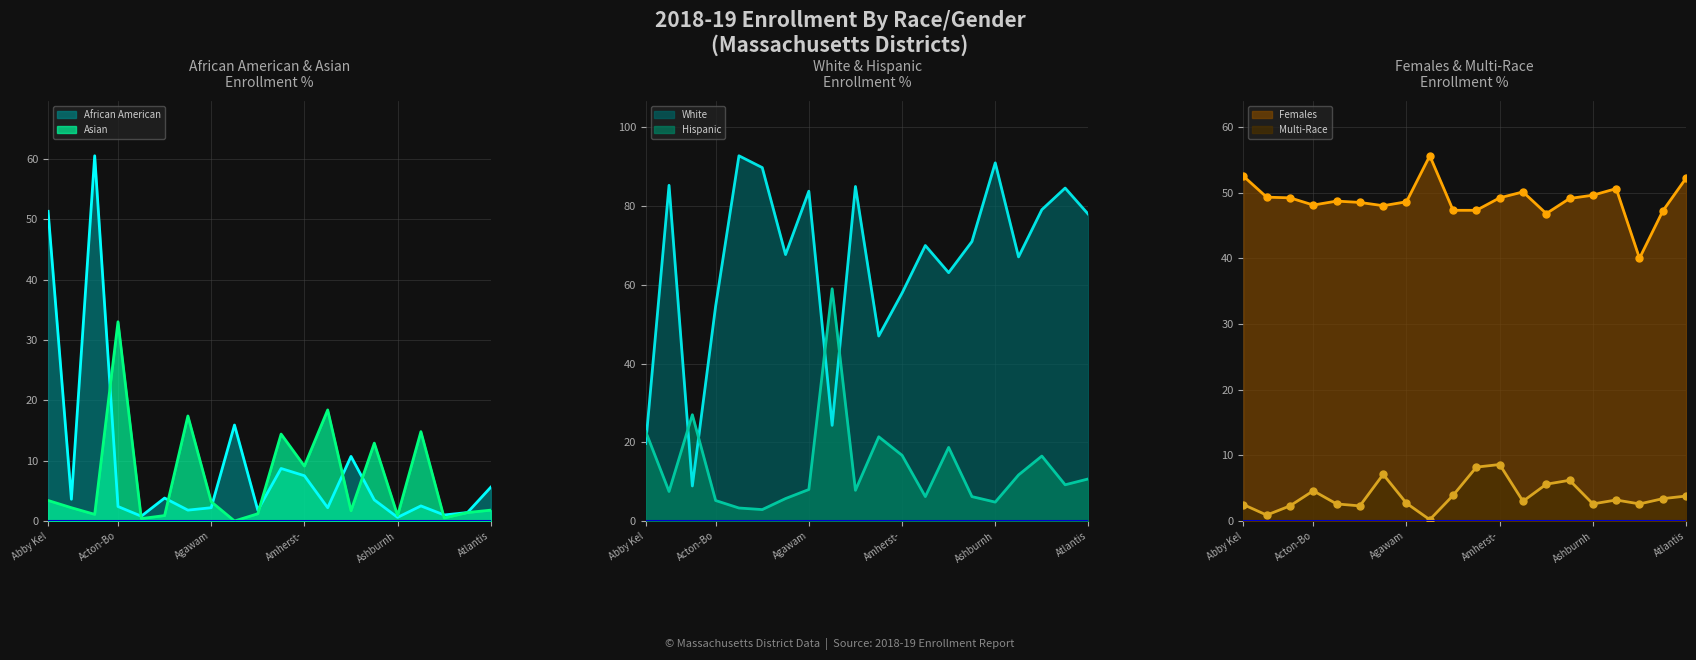

What is the spread (max minus min) of values at Abington?

84.4